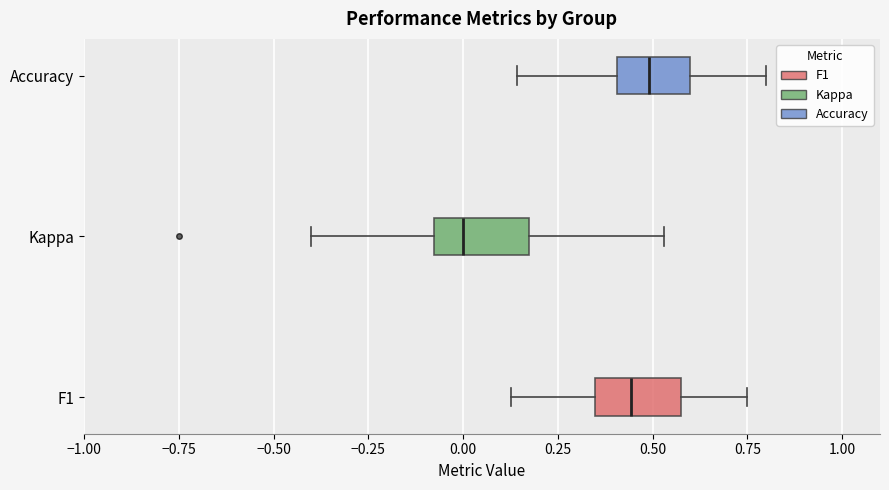

Reading bottom to top, transcribe this box plot: for each box, give where its median line is, the range the box spans, and where its two whiskers end, as read against the x-axis. The values are not printed on the chart, so give them approximately, as read against the axis.

F1: median 0.45, box 0.35 to 0.60, whiskers 0.15 to 0.75
Kappa: median 0.00, box -0.10 to 0.20, whiskers -0.40 to 0.55
Accuracy: median 0.50, box 0.40 to 0.60, whiskers 0.15 to 0.80